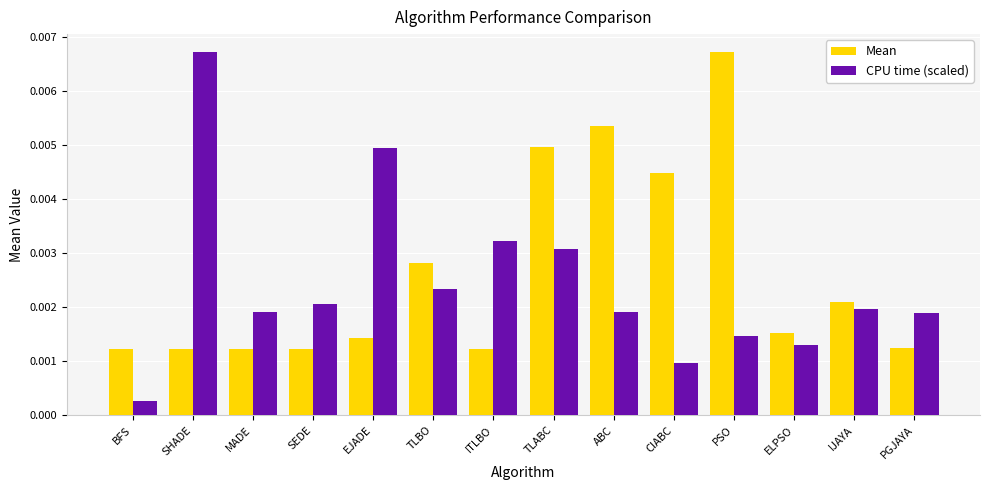

At MADE, list the series in order from largest to smallest.

CPU time (scaled), Mean